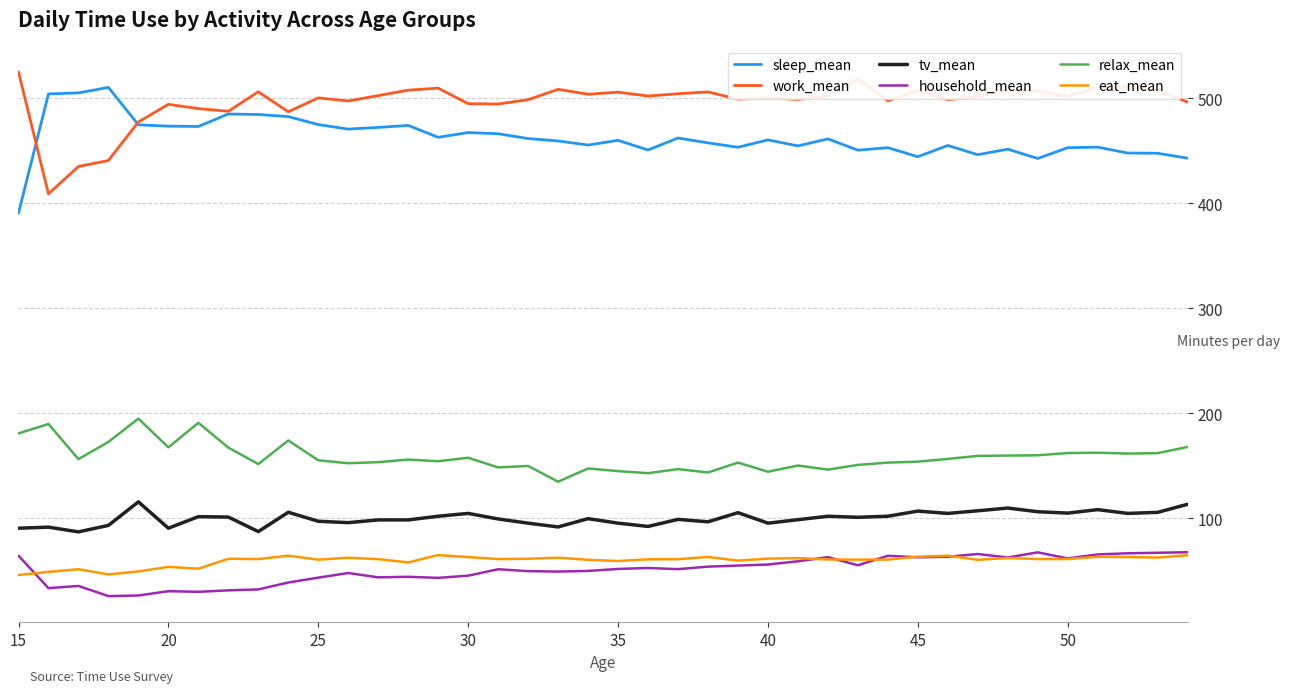

What is the sum of all relax_mean values?

6340.4